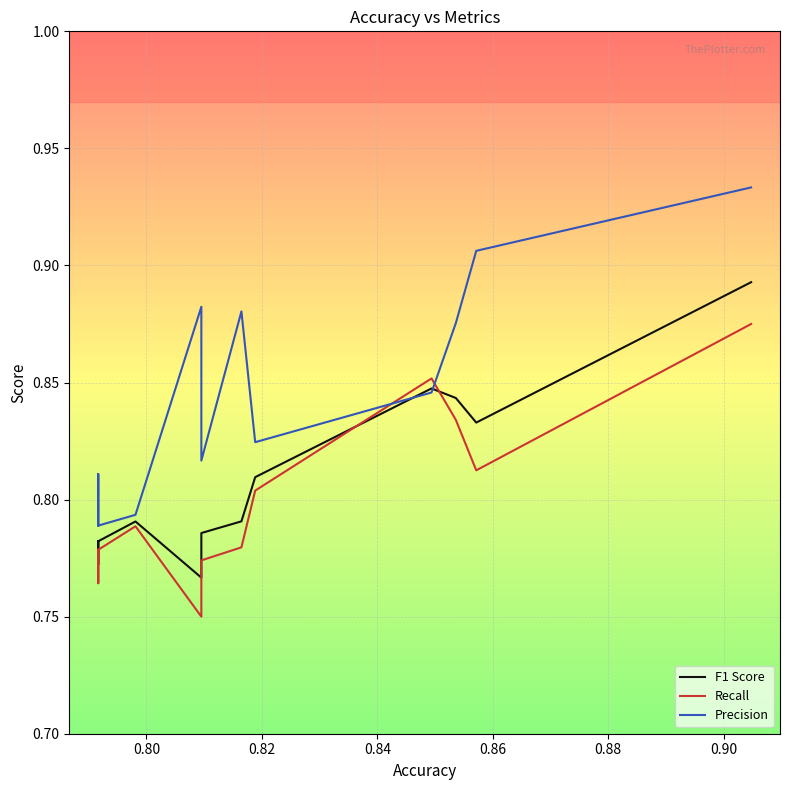

After their last crossing, which series has the higher values: F1 Score or Precision?

Precision